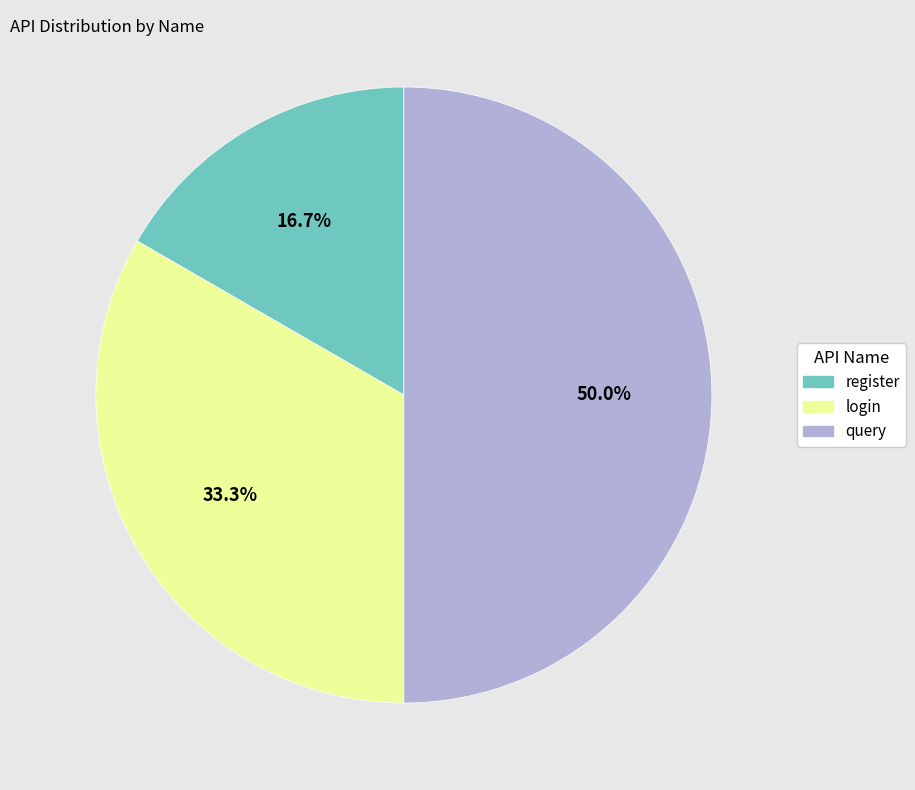

Count the number of slices in the pie.

3